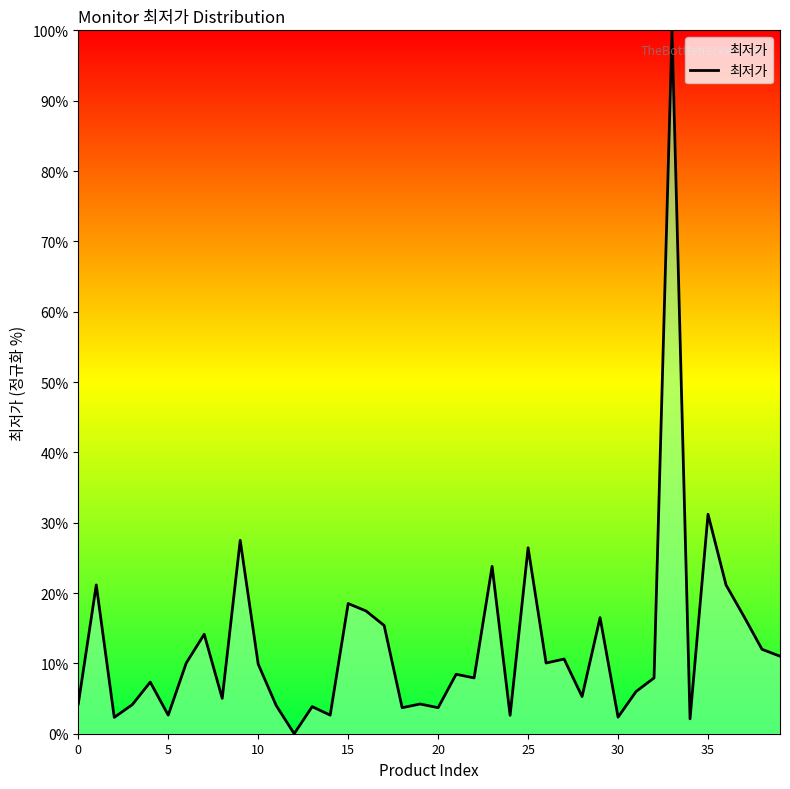

How many values are above zero?

39